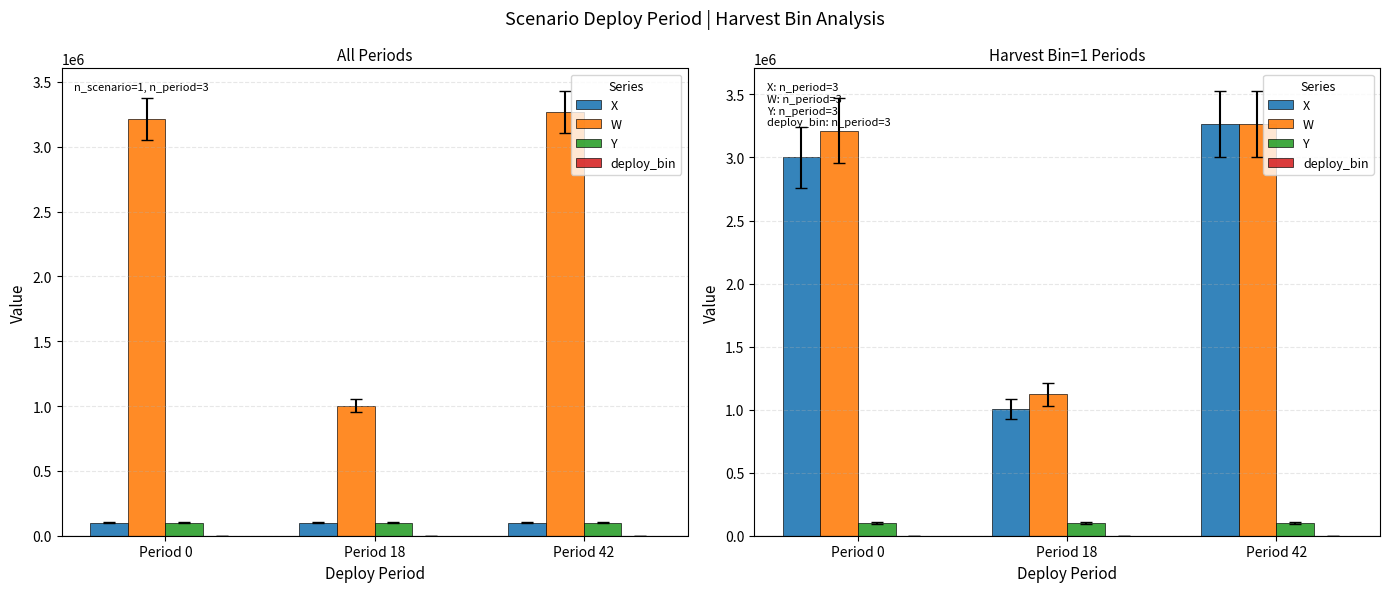

Which series changed the most between Period 0 and Period 42?

X